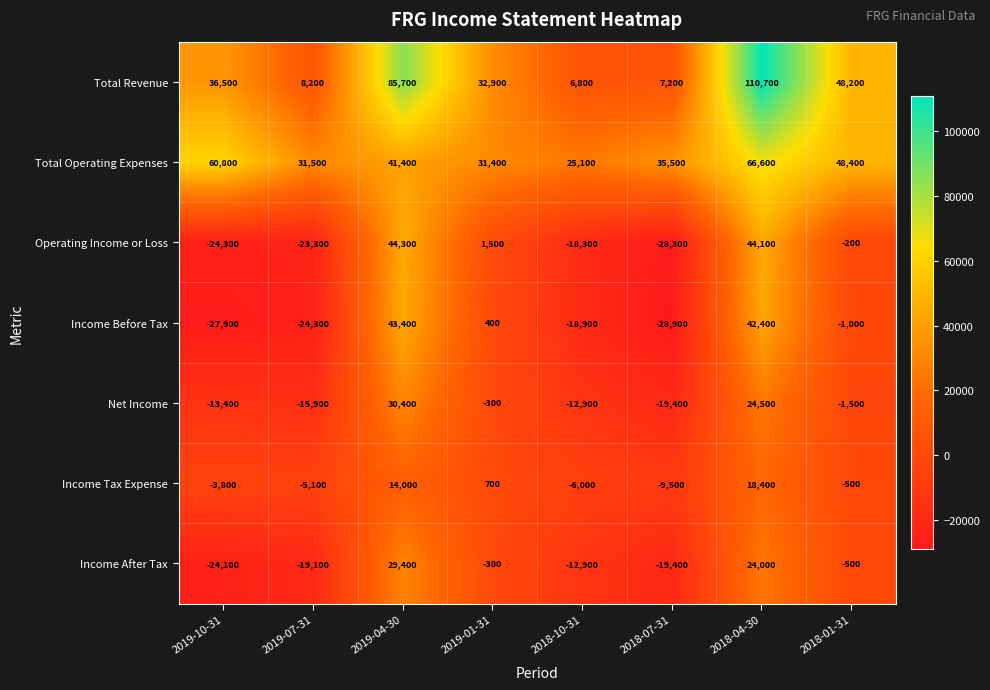

What is the minimum value shown in the chart?

-28900